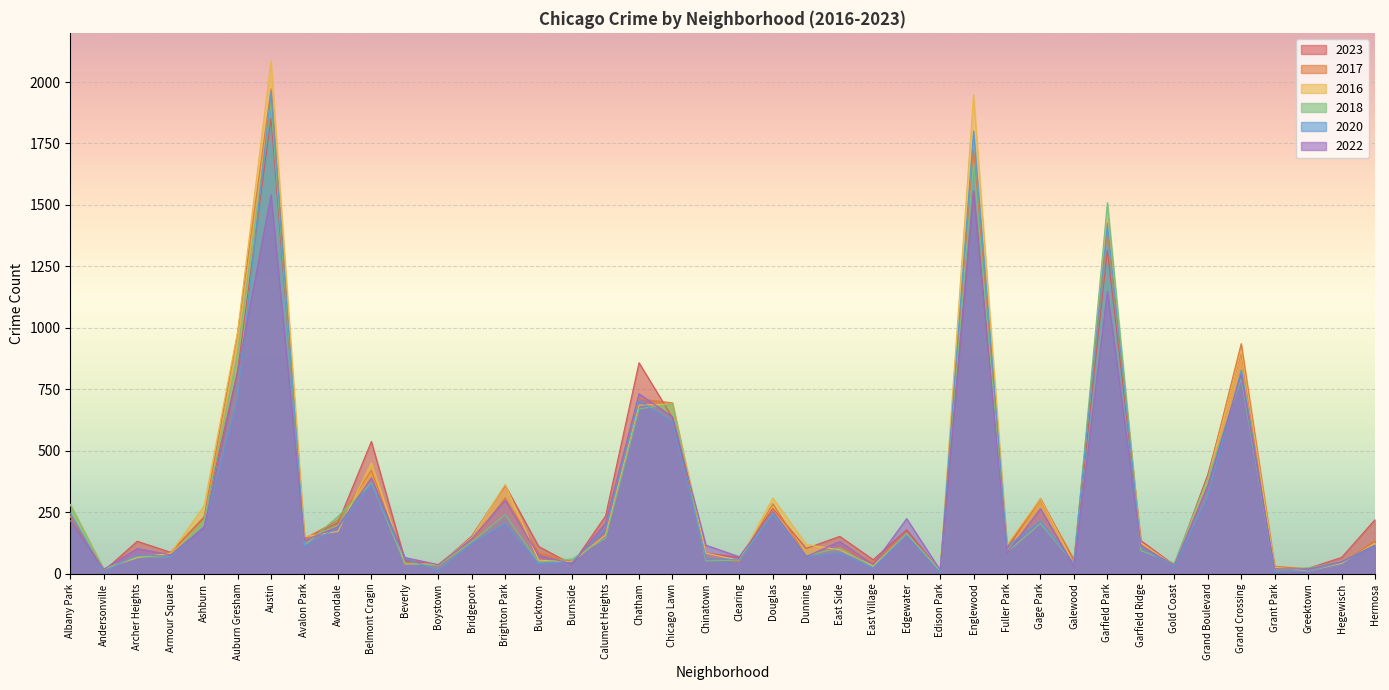

How many values in the 2023 series are below 152?

20